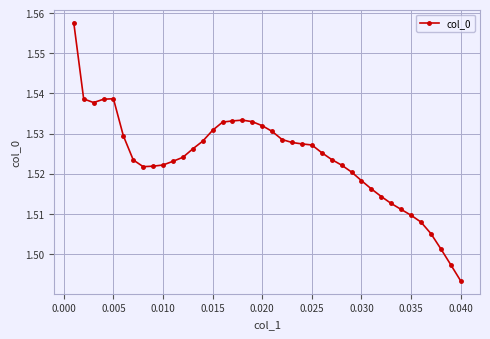

Does the chart display data point markers on the line(s)?

Yes